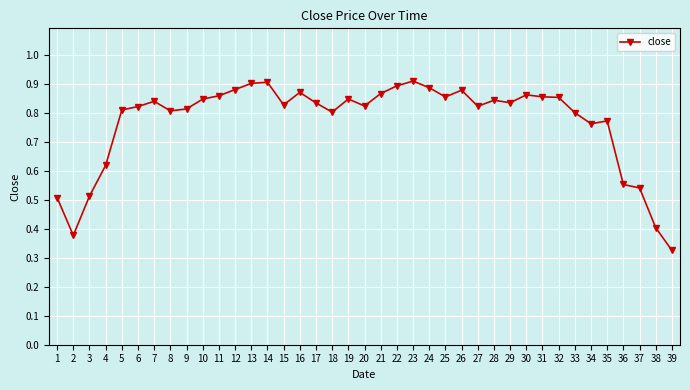

At which category does the chart reach its minimum across all series?

39